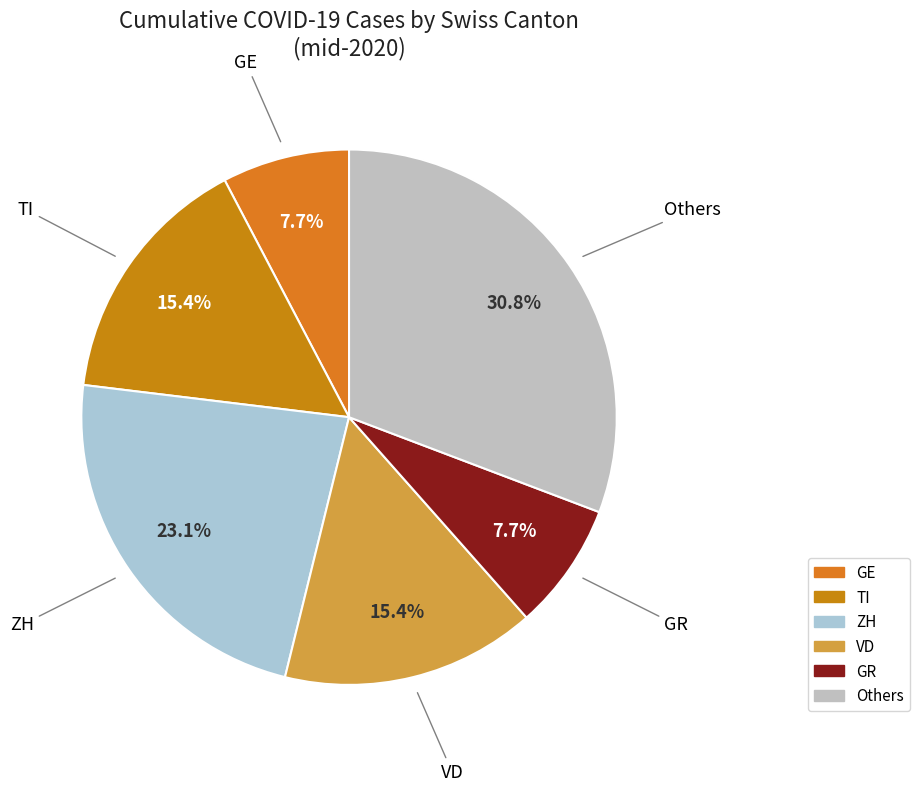

To the nearest percent, what is the difference between the largest and smallest slice percentages?

23%